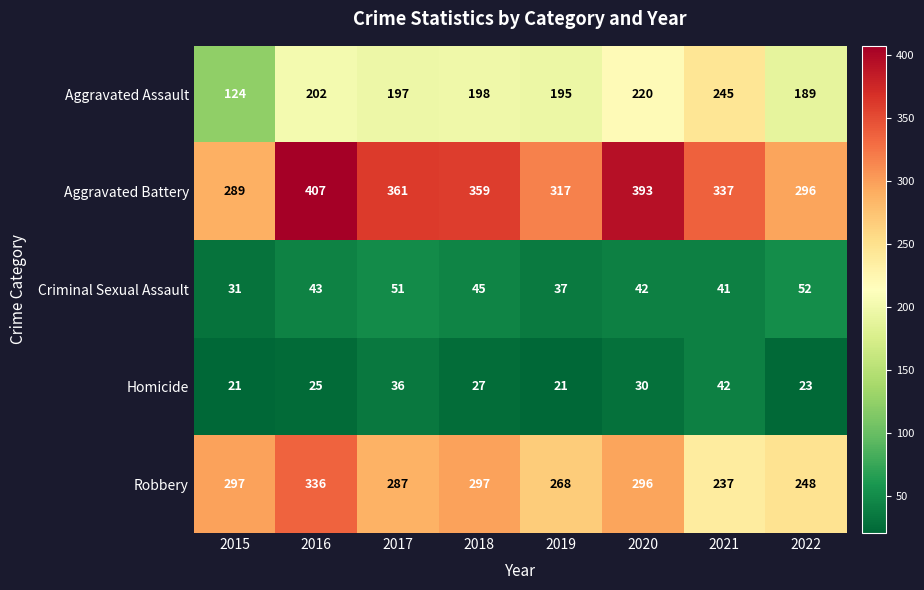

List the series in order of their peak value, lowest first.

Homicide, Criminal Sexual Assault, Aggravated Assault, Robbery, Aggravated Battery